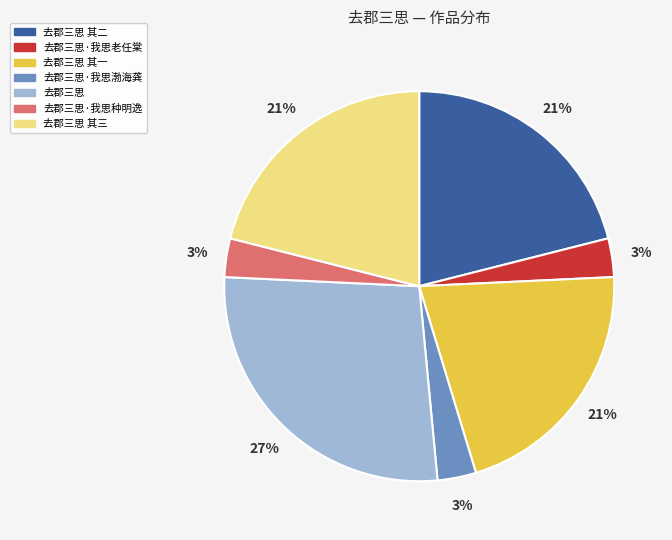

What is the largest slice in the pie chart?

去郡三思